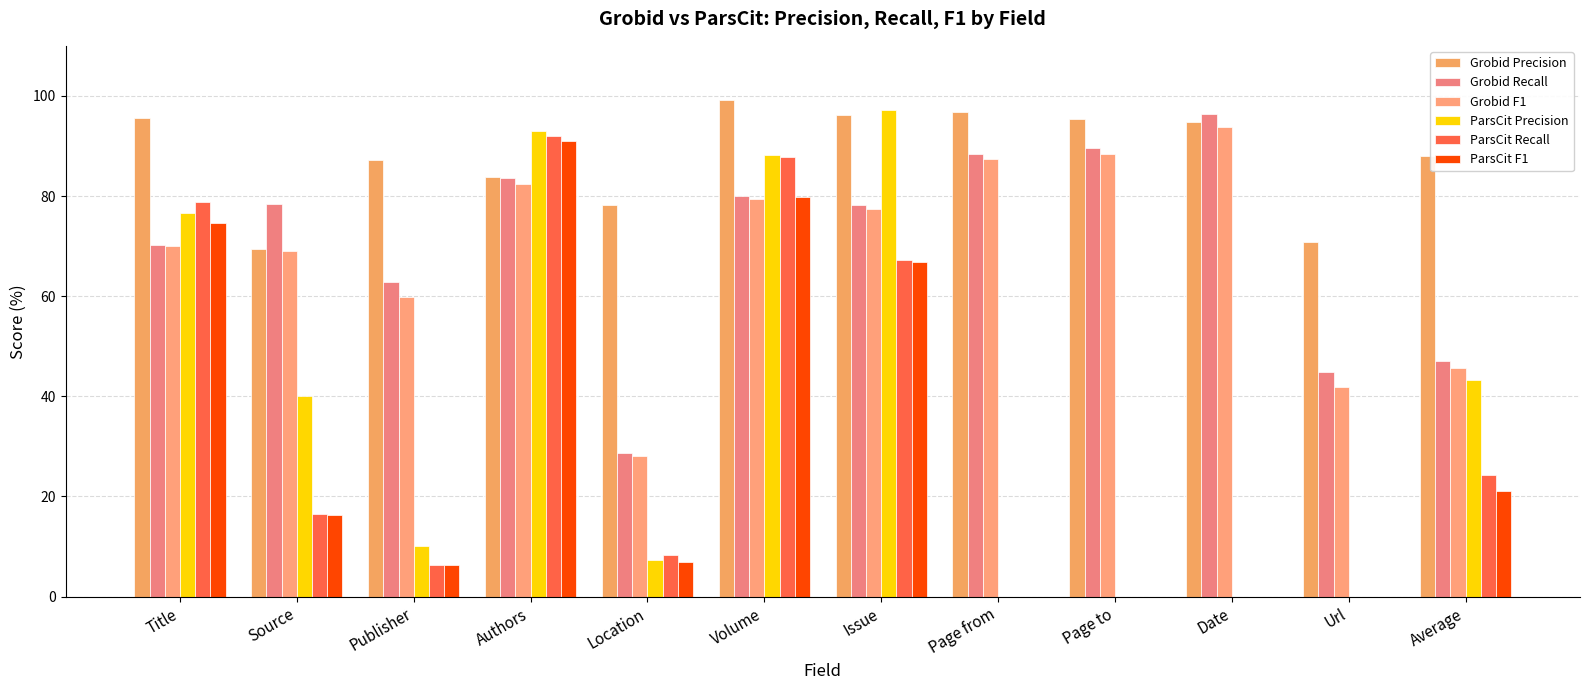

What is the spread (max minus min) of values at Page from?

96.7